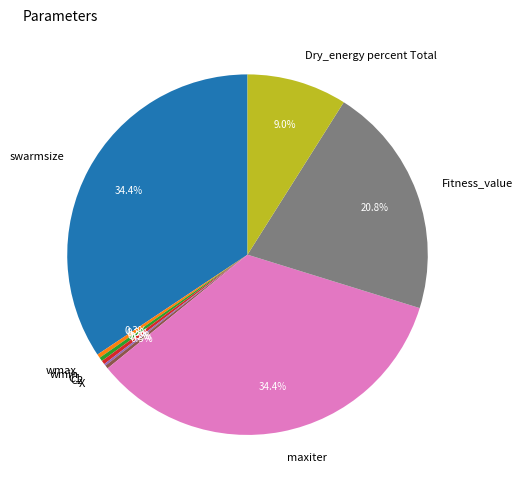

What percentage is NOT represented by C1?

99.7%